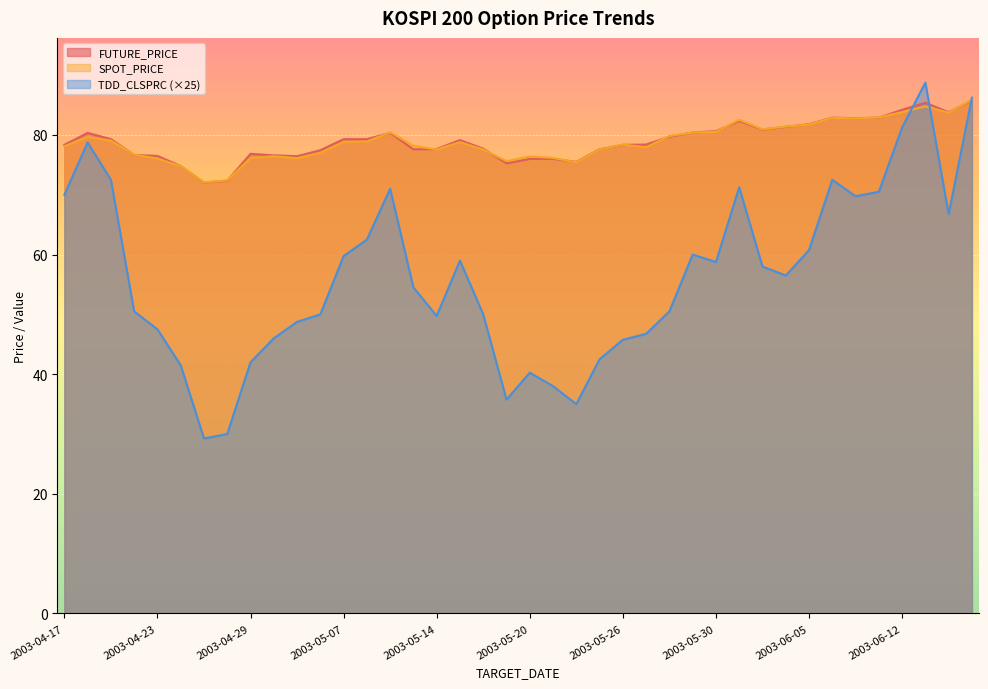

At which category does the chart reach its peak across all series?

2003-06-13